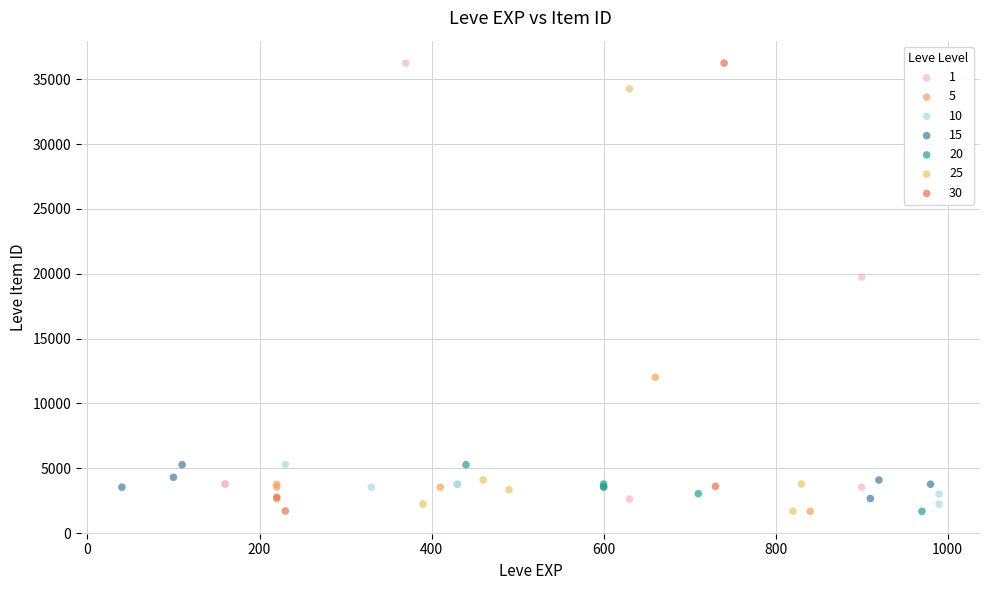

What are all the series names shown in the legend?

1, 5, 10, 15, 20, 25, 30